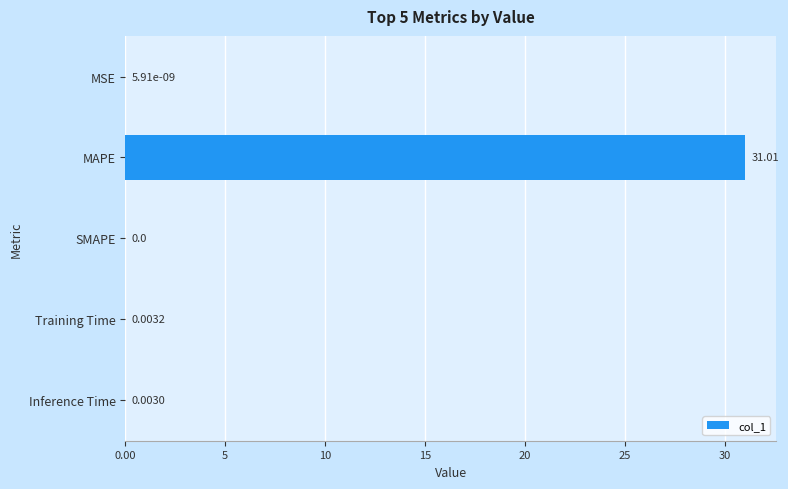

At which category does the chart reach its peak across all series?

MAPE